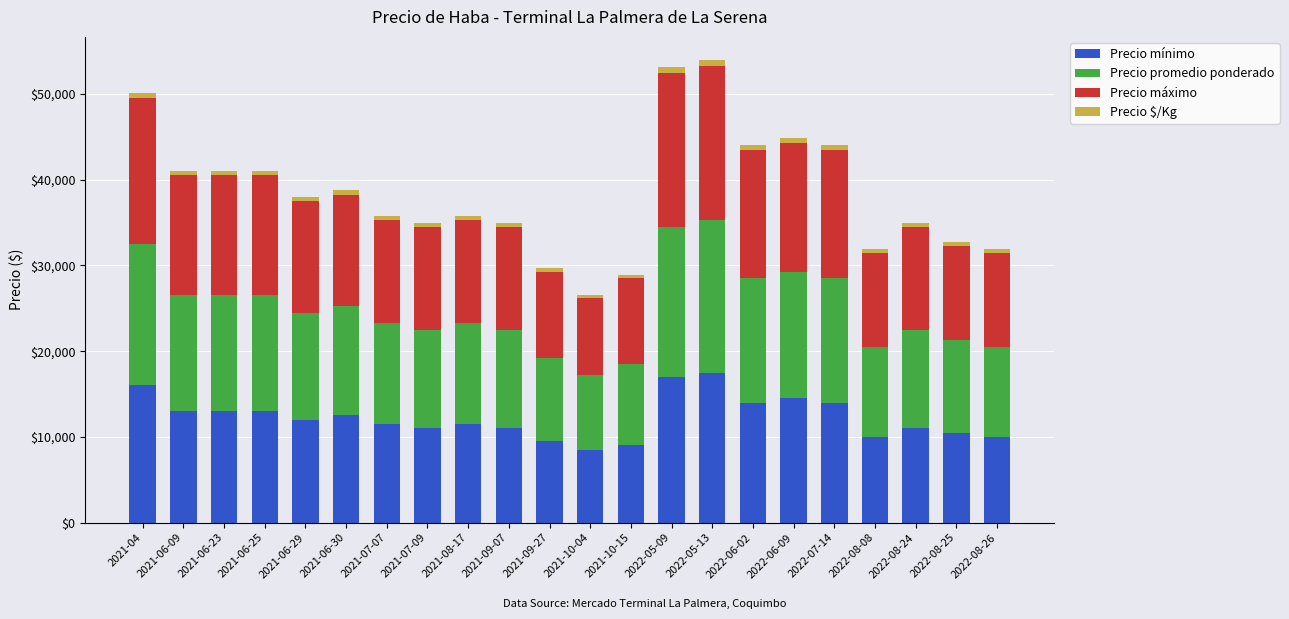

What is the difference between the Precio mínimo values at 2022-05-09 and 2021-10-04?

8500